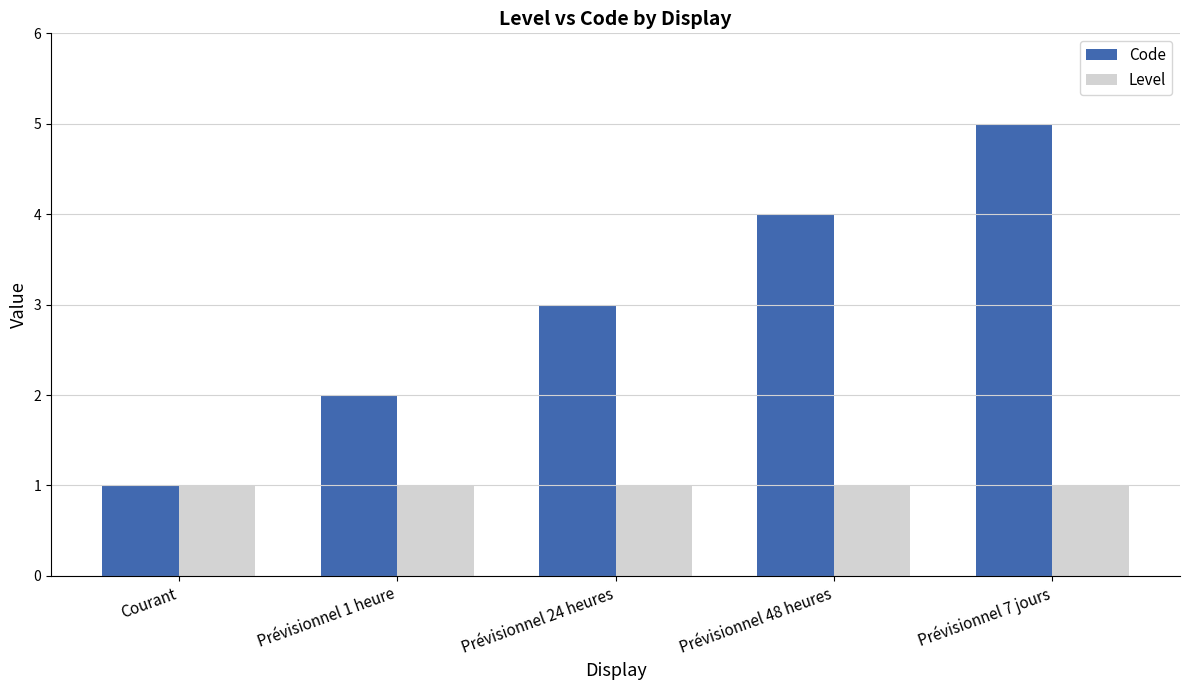

Which series has the largest total across all categories?

Code